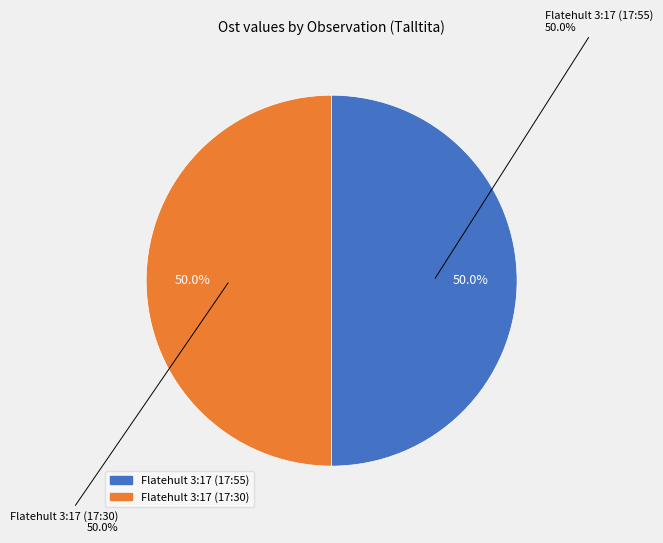

To the nearest percent, what portion does Flatehult 3:17 (17:55) represent?

50%